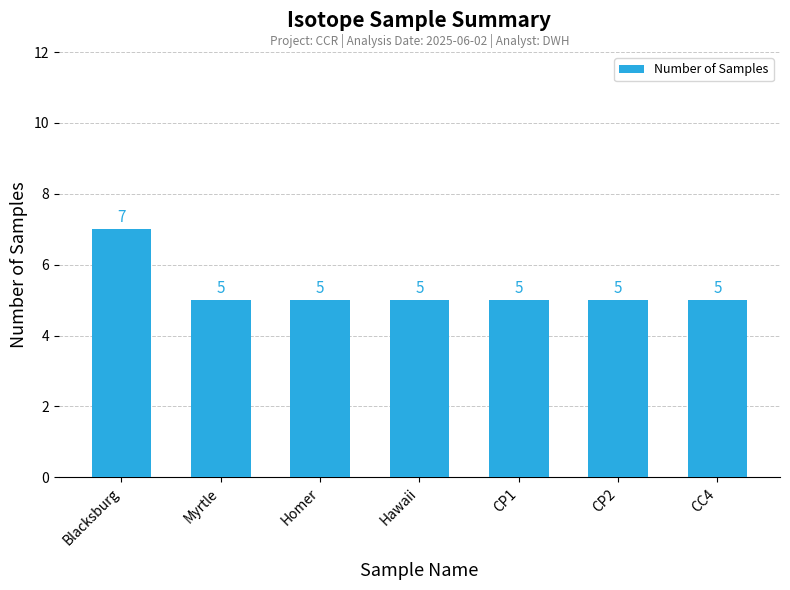

How many bars are there in total?

7